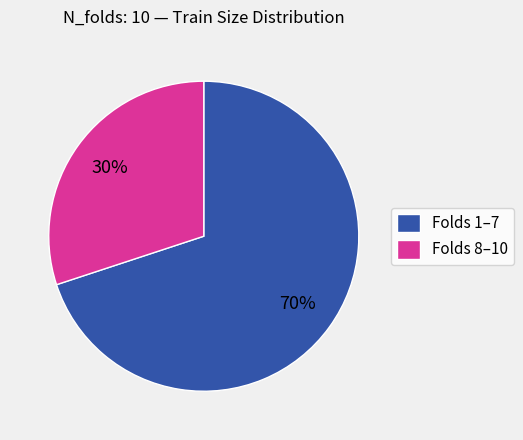

Is it true that Folds 8–10 is 30% of the pie?

True